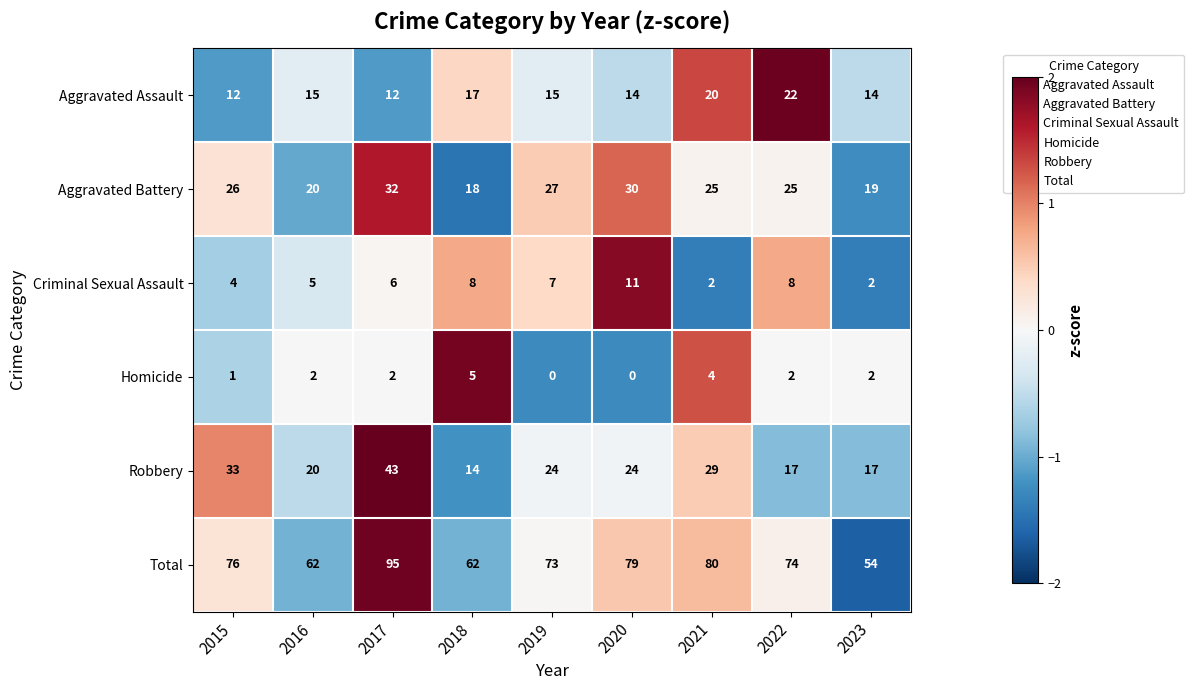

How many categories are shown in the chart?

9